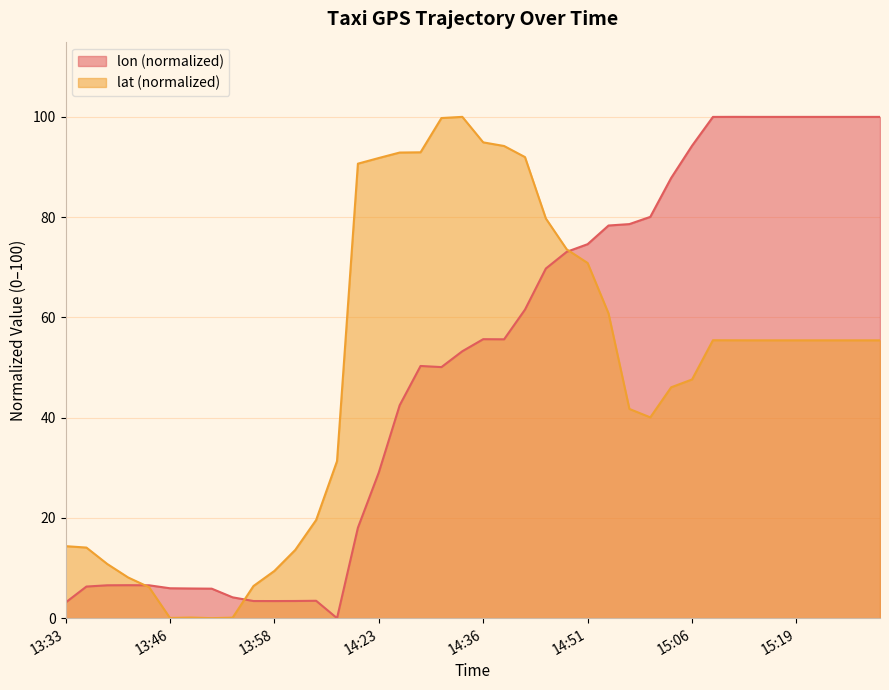

Which series has the largest total across all categories?

lon (normalized)